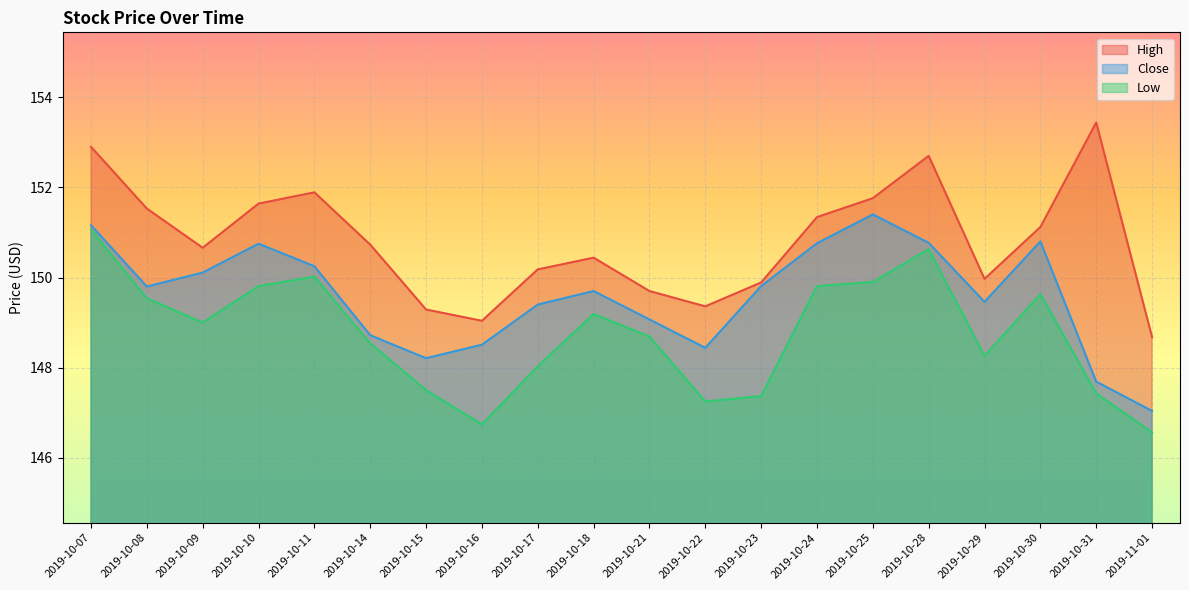

Which series has the largest range (max minus min)?

High